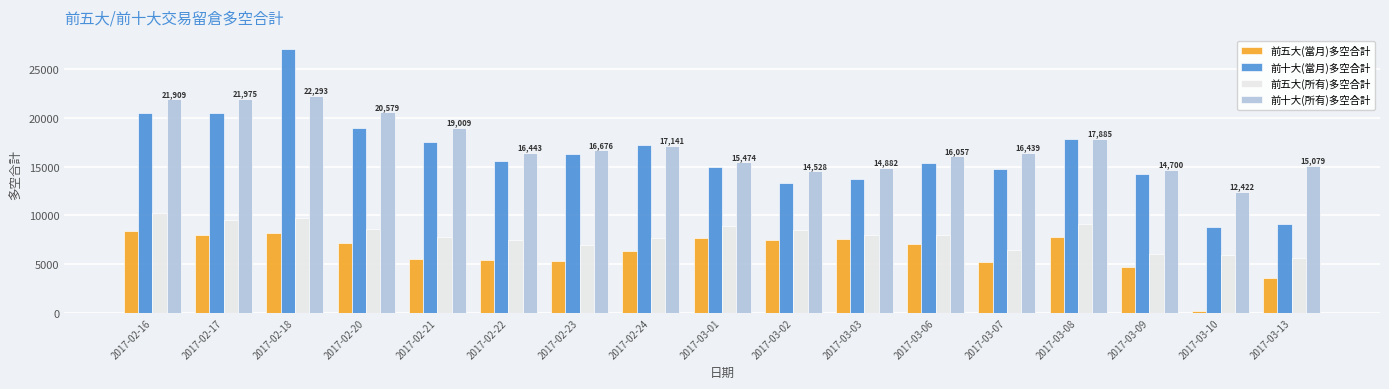

Which category has the highest value in the 前五大(所有)多空合計 series?

2017-02-16